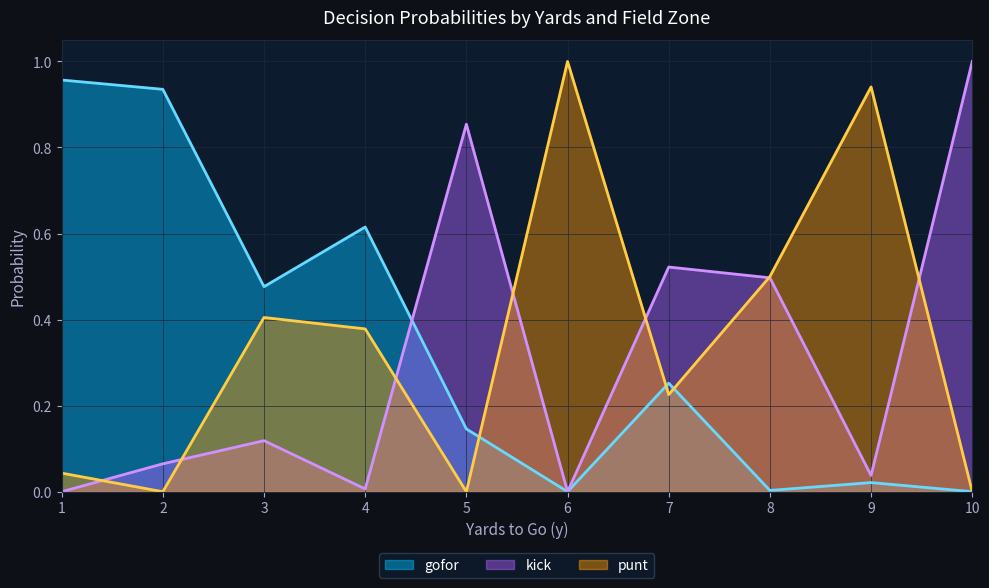

Is the value of kick at 9 greater than the value of punt at 8?

No